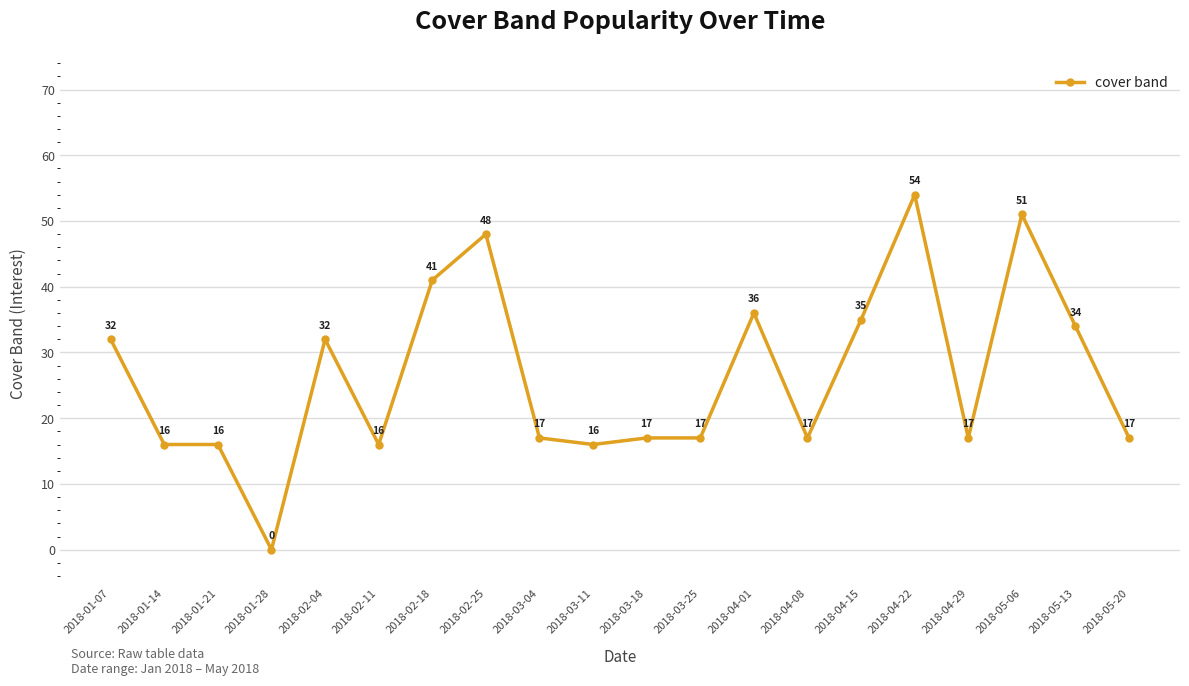

What is the label of the 14th point from the left?

2018-04-08